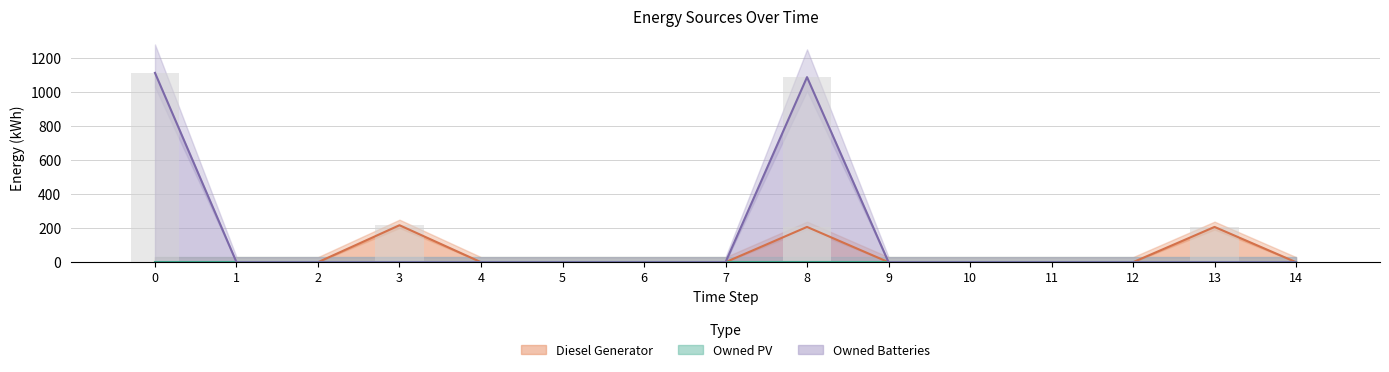

Is it true that Owned Batteries equals -696 at 1?

False